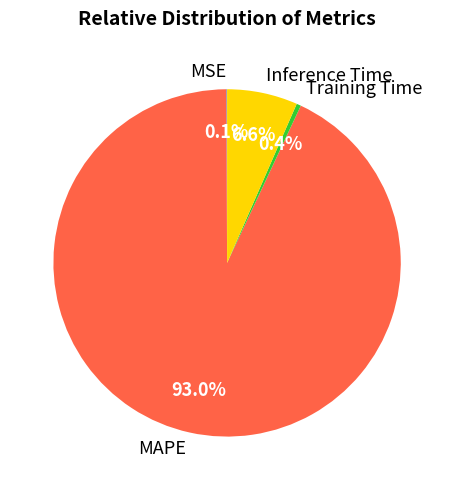

Does any single category account for the majority?

Yes